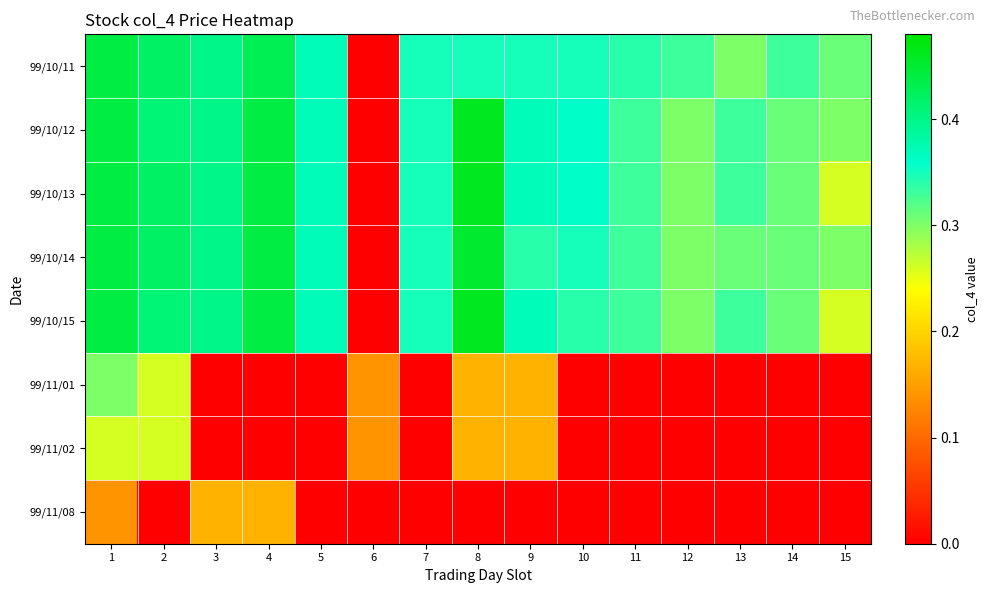

Reading left to right, extract all data points from this chart.

99/10/11: 1=0.4	2=0.4	3=0.4	4=0.4	5=0.4	6=0.0	7=0.3	8=0.3	9=0.3	10=0.3	11=0.3	12=0.3	13=0.3	14=0.3	15=0.3
99/10/12: 1=0.4	2=0.4	3=0.4	4=0.4	5=0.4	6=0.0	7=0.3	8=0.5	9=0.4	10=0.4	11=0.3	12=0.3	13=0.3	14=0.3	15=0.3
99/10/13: 1=0.4	2=0.4	3=0.4	4=0.4	5=0.4	6=0.0	7=0.3	8=0.5	9=0.4	10=0.4	11=0.3	12=0.3	13=0.3	14=0.3	15=0.3
99/10/14: 1=0.4	2=0.4	3=0.4	4=0.4	5=0.4	6=0.0	7=0.3	8=0.5	9=0.3	10=0.3	11=0.3	12=0.3	13=0.3	14=0.3	15=0.3
99/10/15: 1=0.4	2=0.4	3=0.4	4=0.4	5=0.4	6=0.0	7=0.3	8=0.5	9=0.4	10=0.3	11=0.3	12=0.3	13=0.3	14=0.3	15=0.3
99/11/01: 1=0.3	2=0.3	3=0.0	4=0.0	5=0.0	6=0.1	7=0.0	8=0.2	9=0.2	10=0.0	11=0.0	12=0.0	13=0.0	14=0.0	15=0.0
99/11/02: 1=0.3	2=0.3	3=0.0	4=0.0	5=0.0	6=0.1	7=0.0	8=0.2	9=0.2	10=0.0	11=0.0	12=0.0	13=0.0	14=0.0	15=0.0
99/11/08: 1=0.1	2=0.0	3=0.2	4=0.2	5=0.0	6=0.0	7=0.0	8=0.0	9=0.0	10=0.0	11=0.0	12=0.0	13=0.0	14=0.0	15=0.0